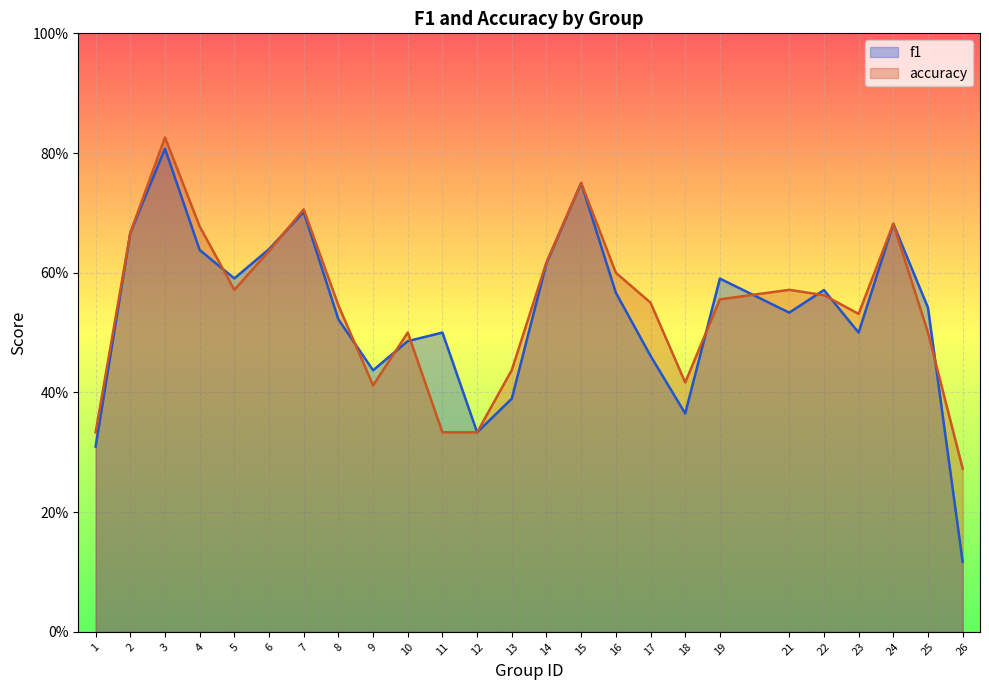

What is the value of the f1 point at the 9th from the left?

0.4